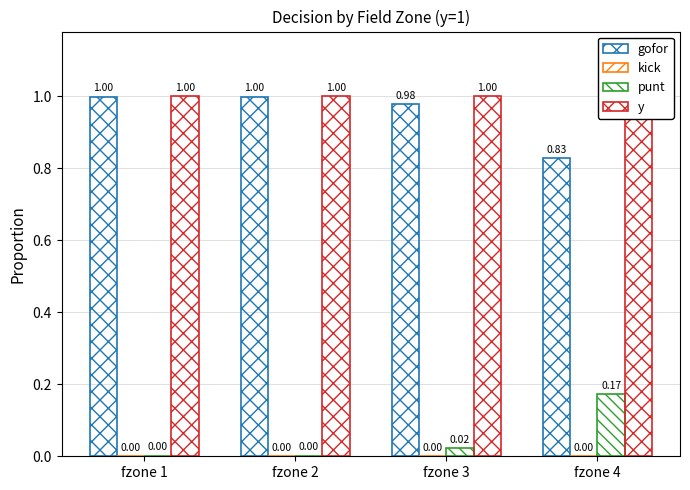

What are all the series names shown in the legend?

gofor, kick, punt, y